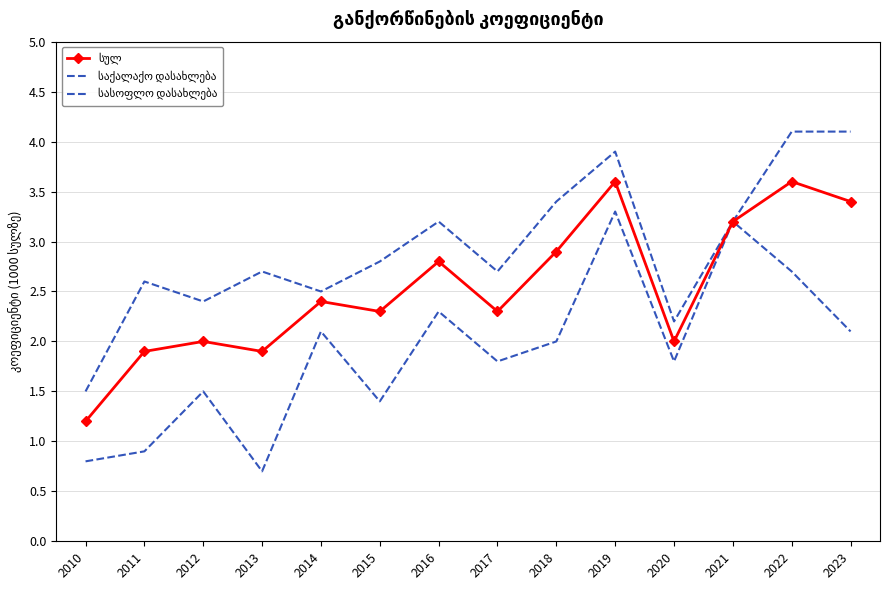

Which series has the largest total across all categories?

საქალაქო დასახლება